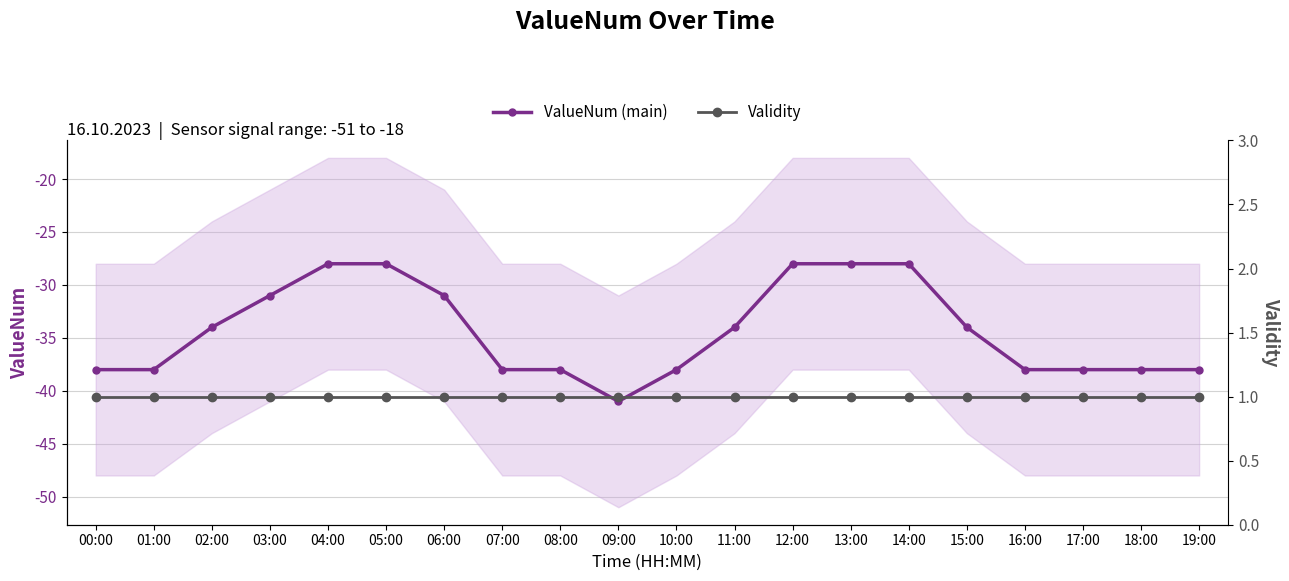

Reading right to left, list all the values displayed in this chart.

ValueNum (main): 19:00=-38	18:00=-38	17:00=-38	16:00=-38	15:00=-34	14:00=-28	13:00=-28	12:00=-28	11:00=-34	10:00=-38	09:00=-41	08:00=-38	07:00=-38	06:00=-31	05:00=-28	04:00=-28	03:00=-31	02:00=-34	01:00=-38	00:00=-38
Validity: 19:00=1	18:00=1	17:00=1	16:00=1	15:00=1	14:00=1	13:00=1	12:00=1	11:00=1	10:00=1	09:00=1	08:00=1	07:00=1	06:00=1	05:00=1	04:00=1	03:00=1	02:00=1	01:00=1	00:00=1